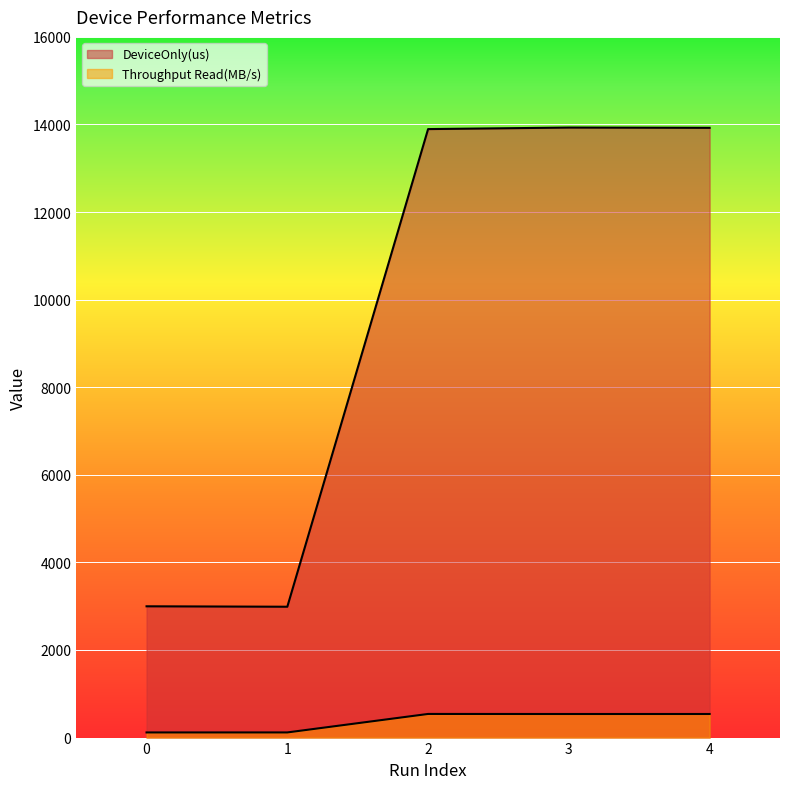

How many categories are shown in the chart?

5